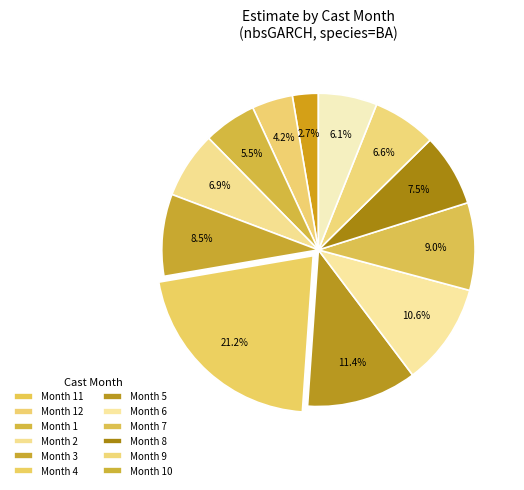

Count the number of slices in the pie.

12